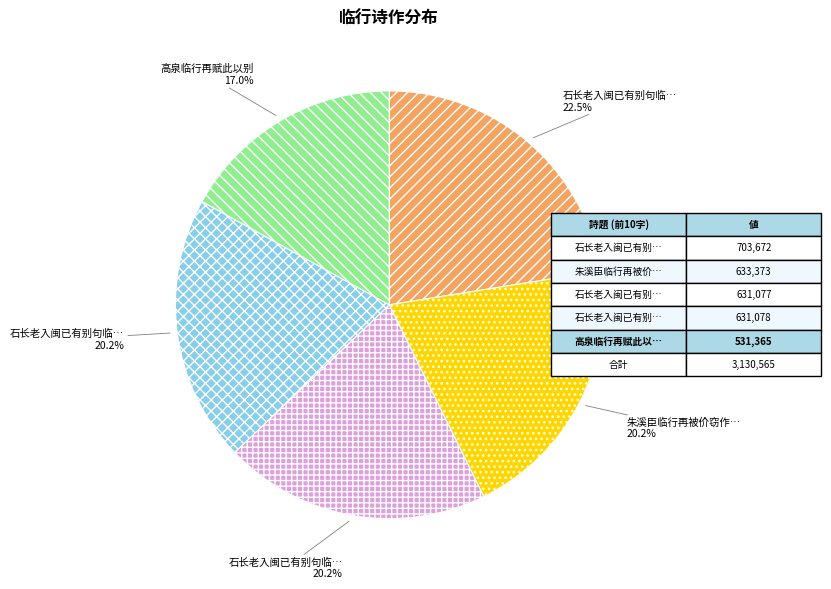

Is there a majority slice in this chart?

No